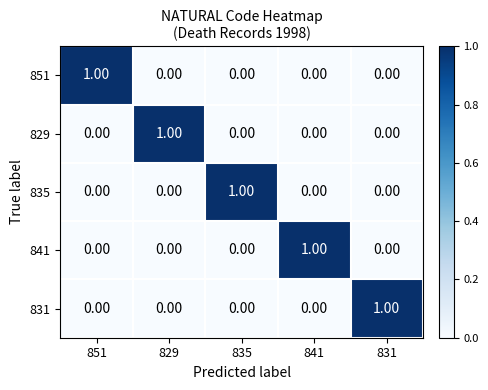

How many data points in 831 are above 0?

1